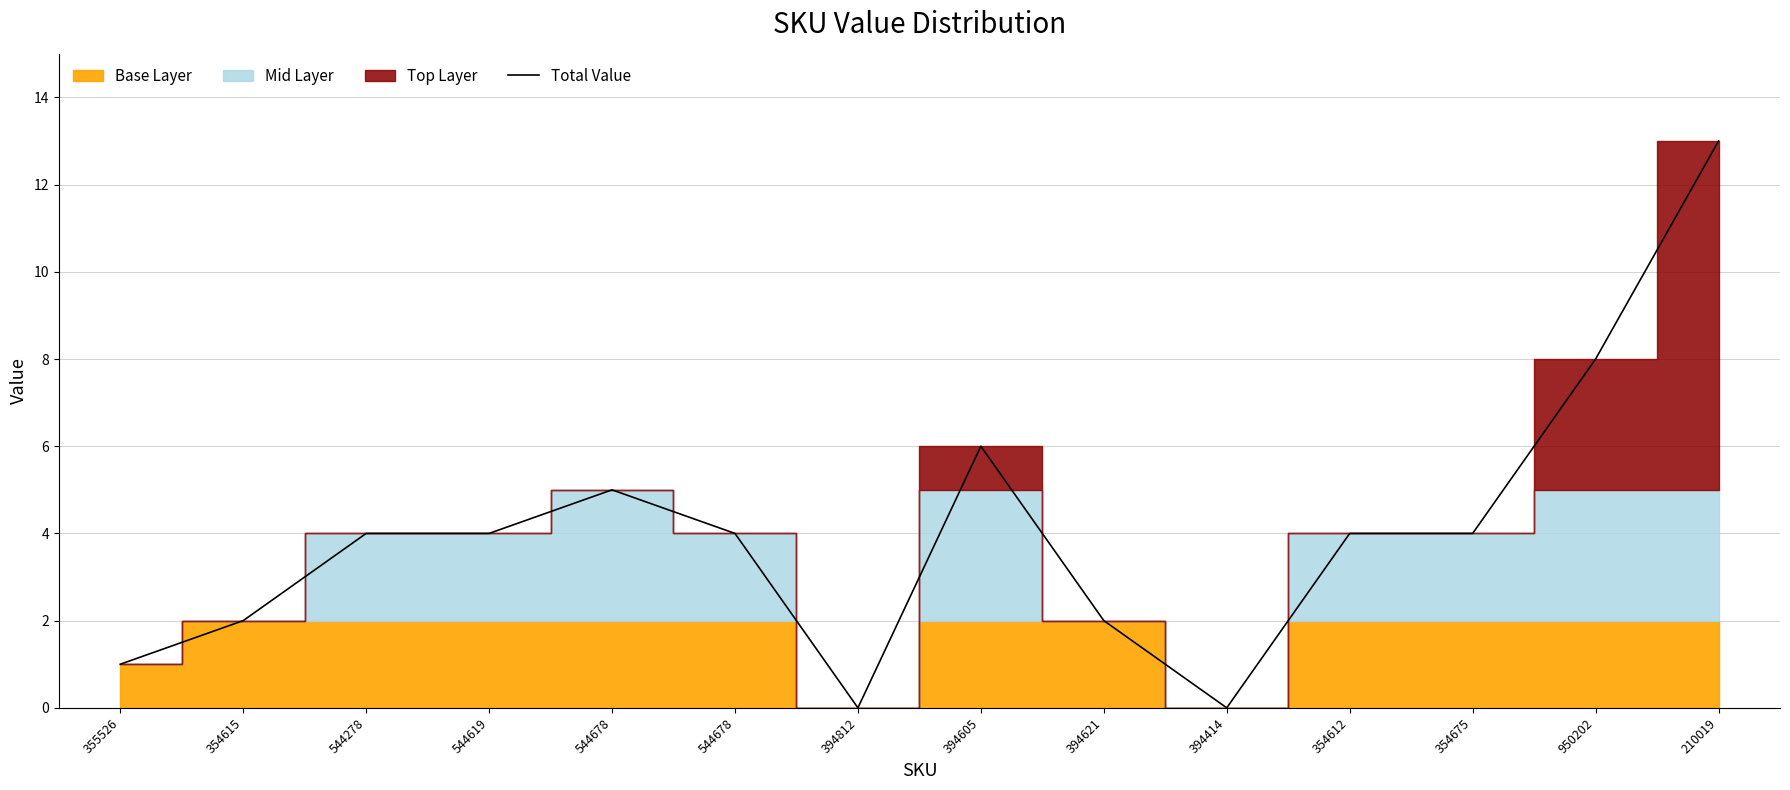

How many interior local valleys (lower than both neighbors) does the data have?

2